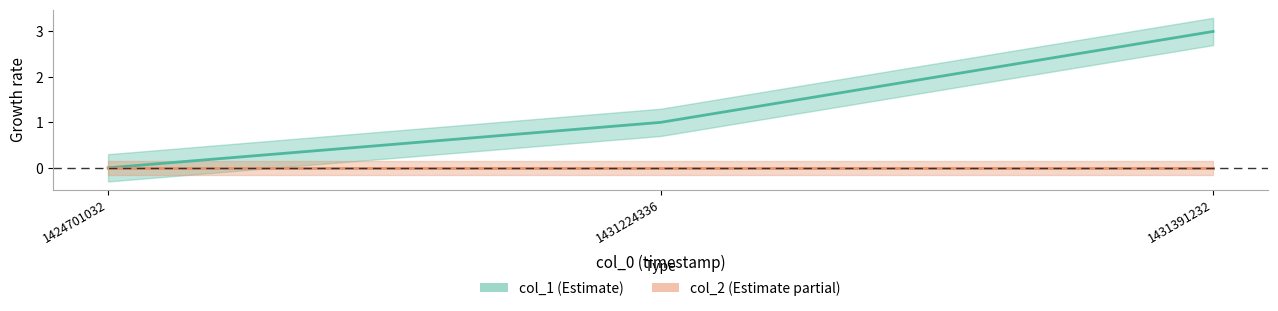

List the labels in order of value, smallest first.

1424701032, 1431224336, 1431391232